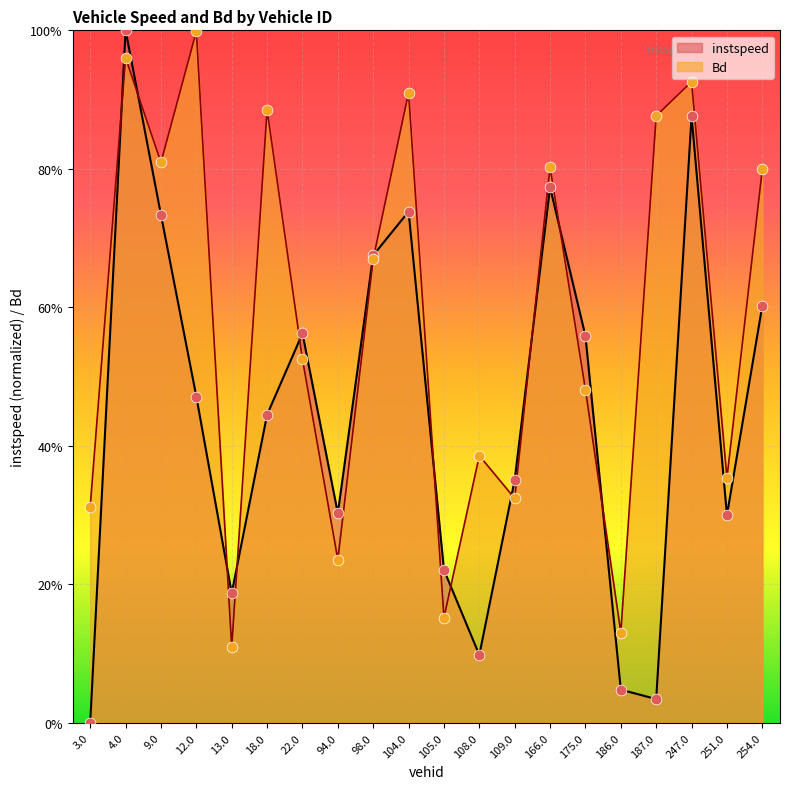

At which category is the sum across all series the highest?

4.0